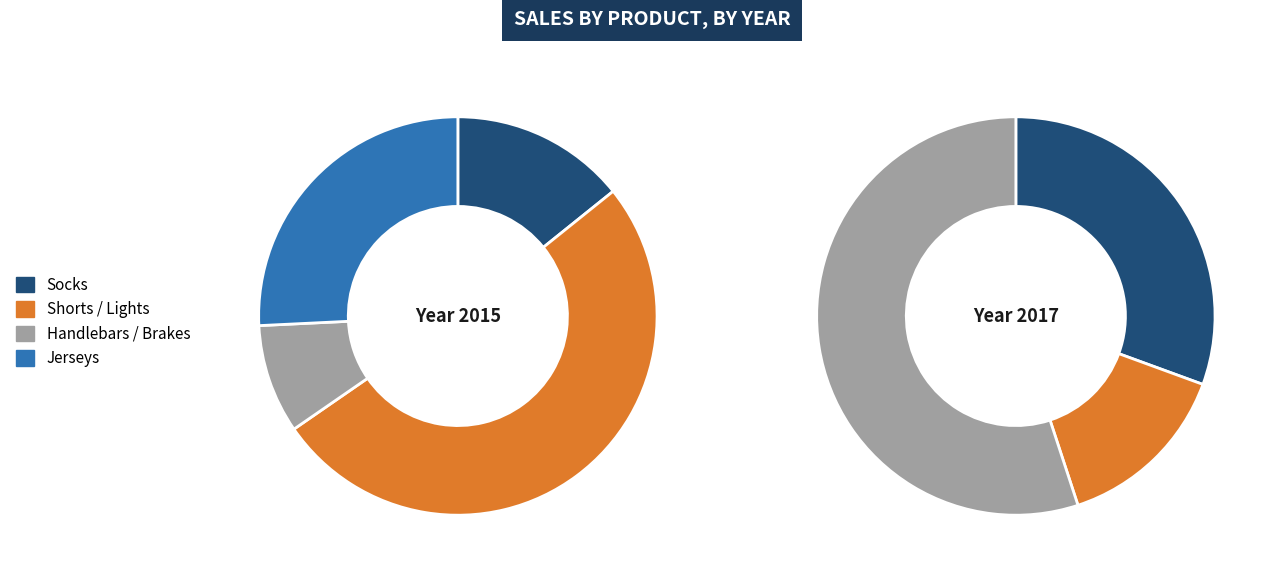

The Jerseys slice represents 26% of the pie. True or false?

True